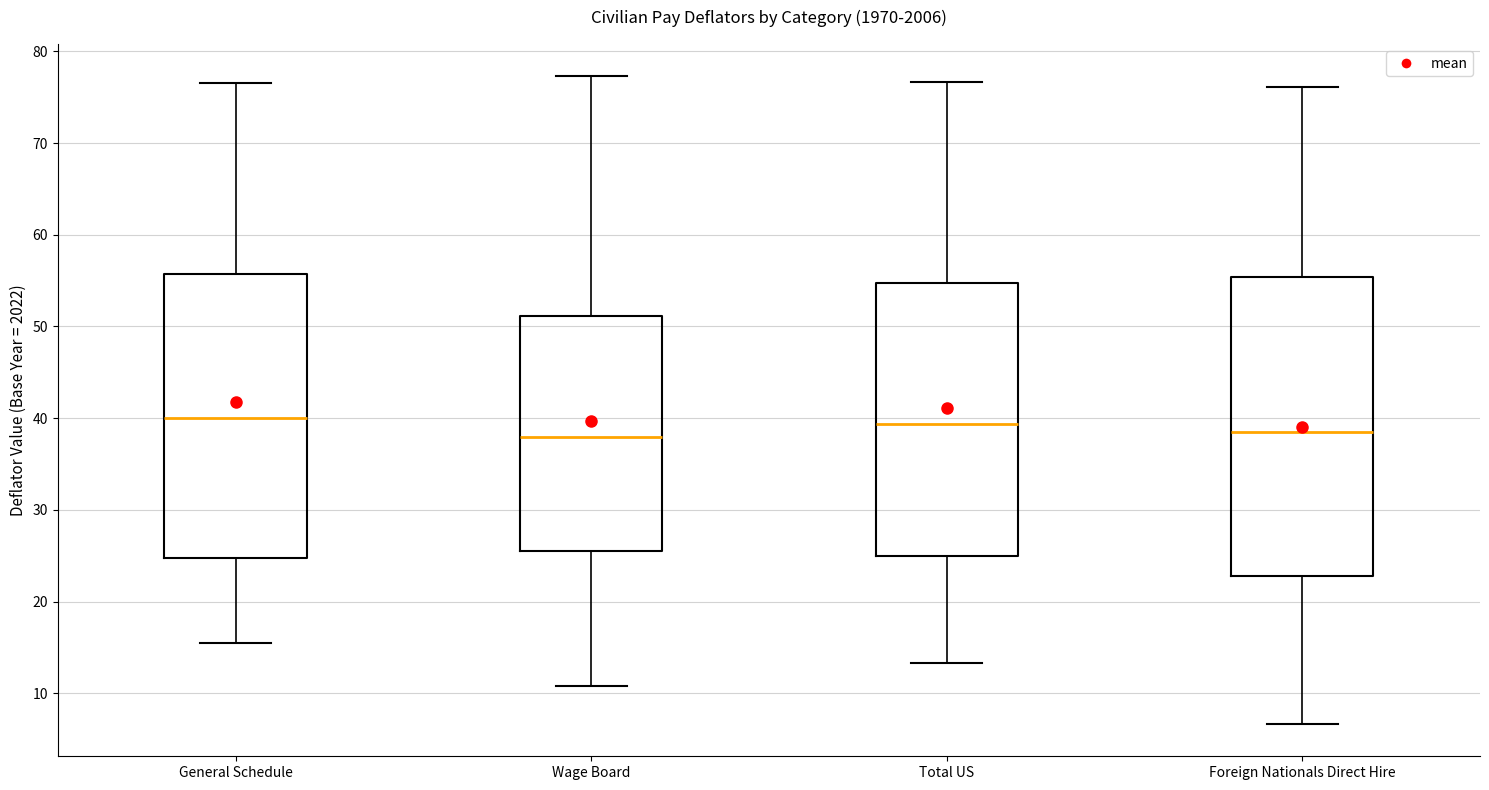

Reading left to right, transcribe this box plot: for each box, give where its median line is, the range the box spans, and where its two whiskers end, as read against the y-axis. The values are not printed on the chart, so give them approximately, as read against the axis.

General Schedule: median 40, box 25 to 56, whiskers 15 to 77
Wage Board: median 38, box 25 to 51, whiskers 11 to 77
Total US: median 39, box 25 to 55, whiskers 13 to 77
Foreign Nationals Direct Hire: median 39, box 23 to 55, whiskers 7 to 76